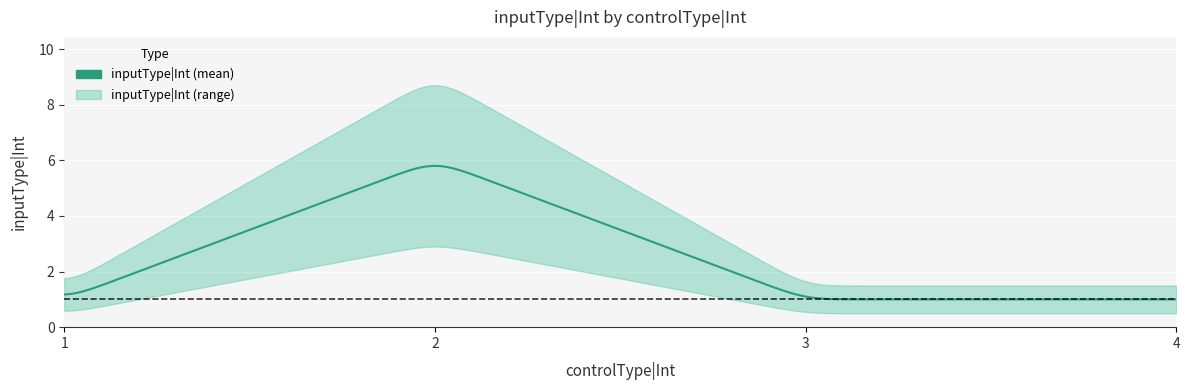

What is the difference between the maximum and second lowest values?

4